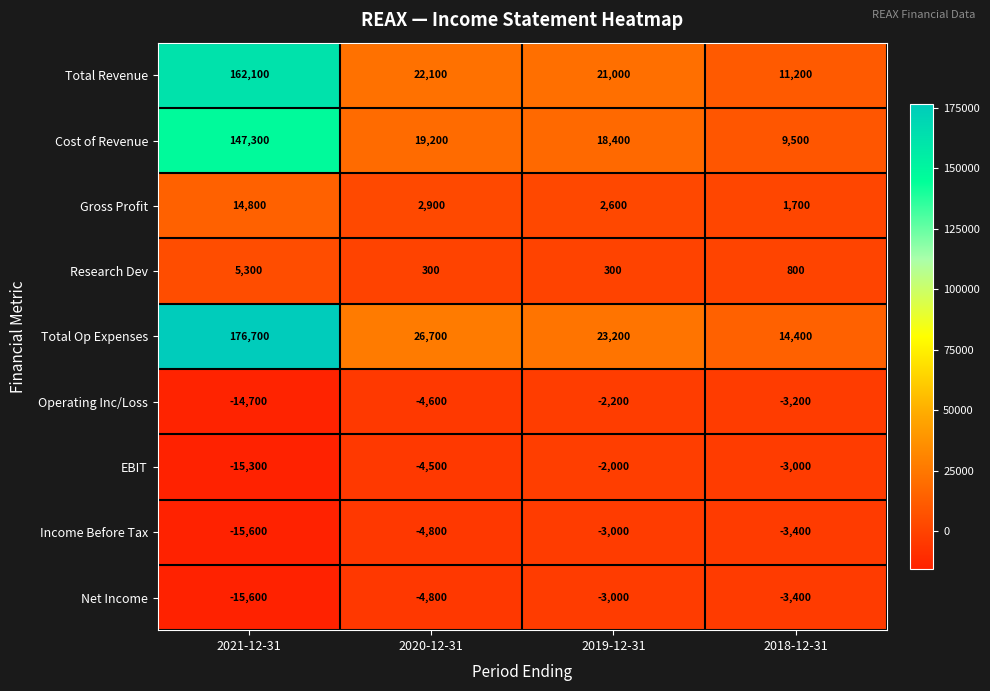

Is it true that Cost of Revenue equals 7255 at 2020-12-31?

False